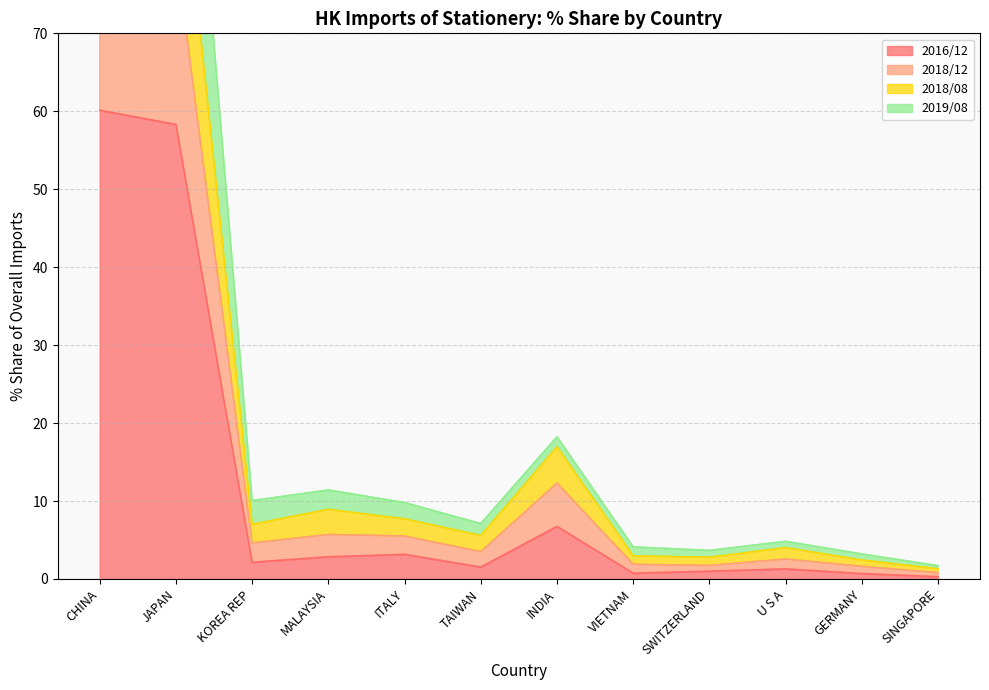

Reading left to right, what are all the values shown in this chart?

201812_% Share: CHINA=60.1	JAPAN=58.3	KOREA REP=2.1	MALAYSIA=2.8	ITALY=3.2	TAIWAN=1.5	INDIA=6.7	VIETNAM=0.7	SWITZERLAND=1.0	U S A=1.3	GERMANY=0.7	SINGAPORE=0.3
201812_% Share_2: CHINA=233.8	JAPAN=127.2	KOREA REP=10.1	MALAYSIA=11.4	ITALY=9.8	TAIWAN=7.1	INDIA=18.2	VIETNAM=4.1	SWITZERLAND=3.7	U S A=4.8	GERMANY=3.2	SINGAPORE=1.7
201908_% Share: CHINA=177.0	JAPAN=99.7	KOREA REP=7.0	MALAYSIA=8.9	ITALY=7.7	TAIWAN=5.6	INDIA=16.9	VIETNAM=3.0	SWITZERLAND=2.8	U S A=4.0	GERMANY=2.4	SINGAPORE=1.3